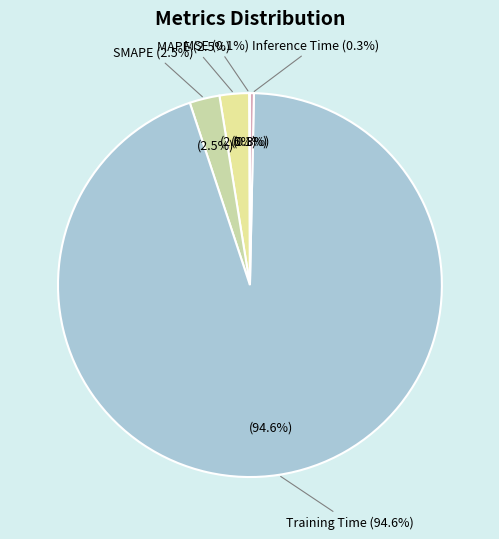

What portion of the pie excludes MSE?

99.9%